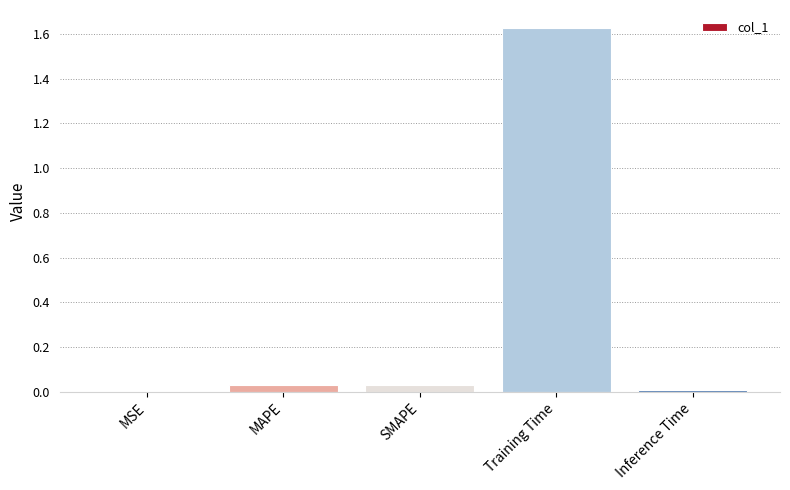

Which has a higher value, Training Time or MSE?

Training Time